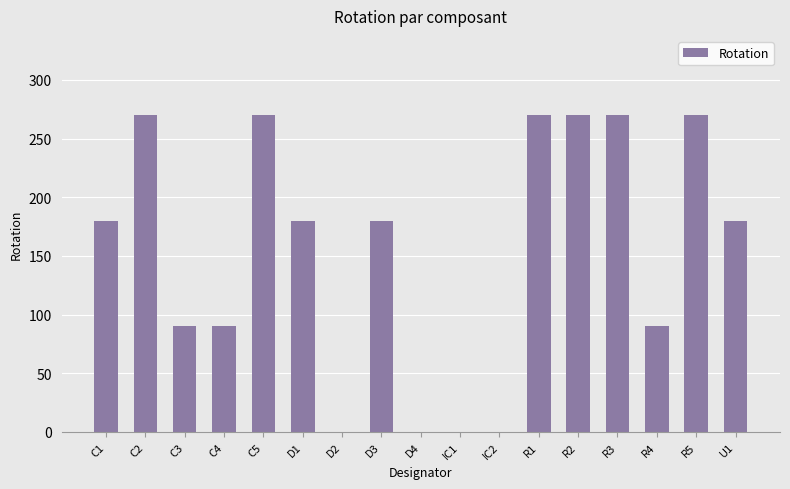

What is the greatest value displayed?

270